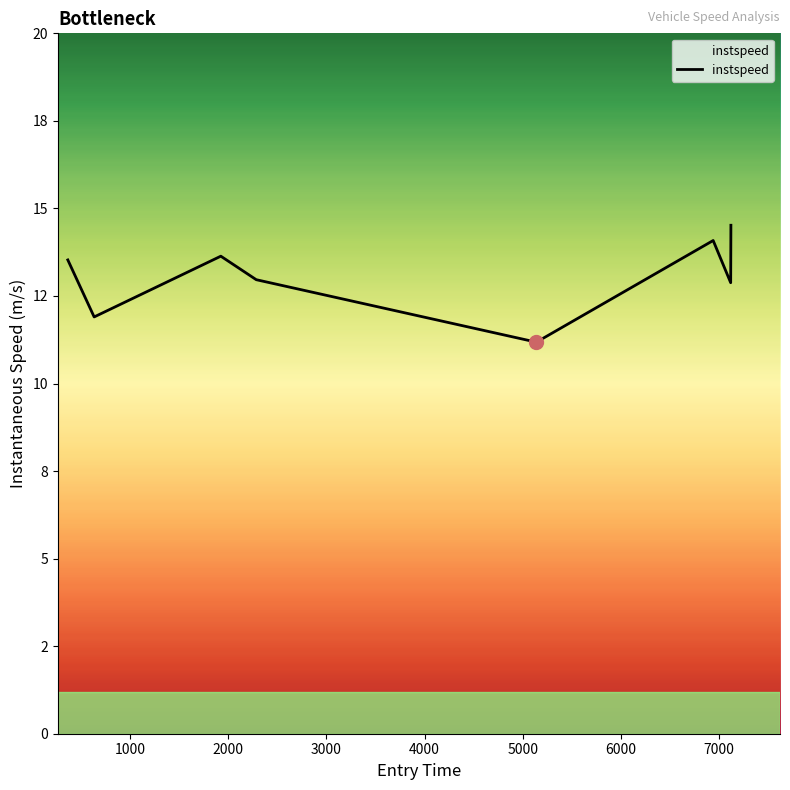

Reading left to right, list all the values displayed in this chart.

13.5	11.9	13.6	13.0	11.2	14.1	12.9	14.5